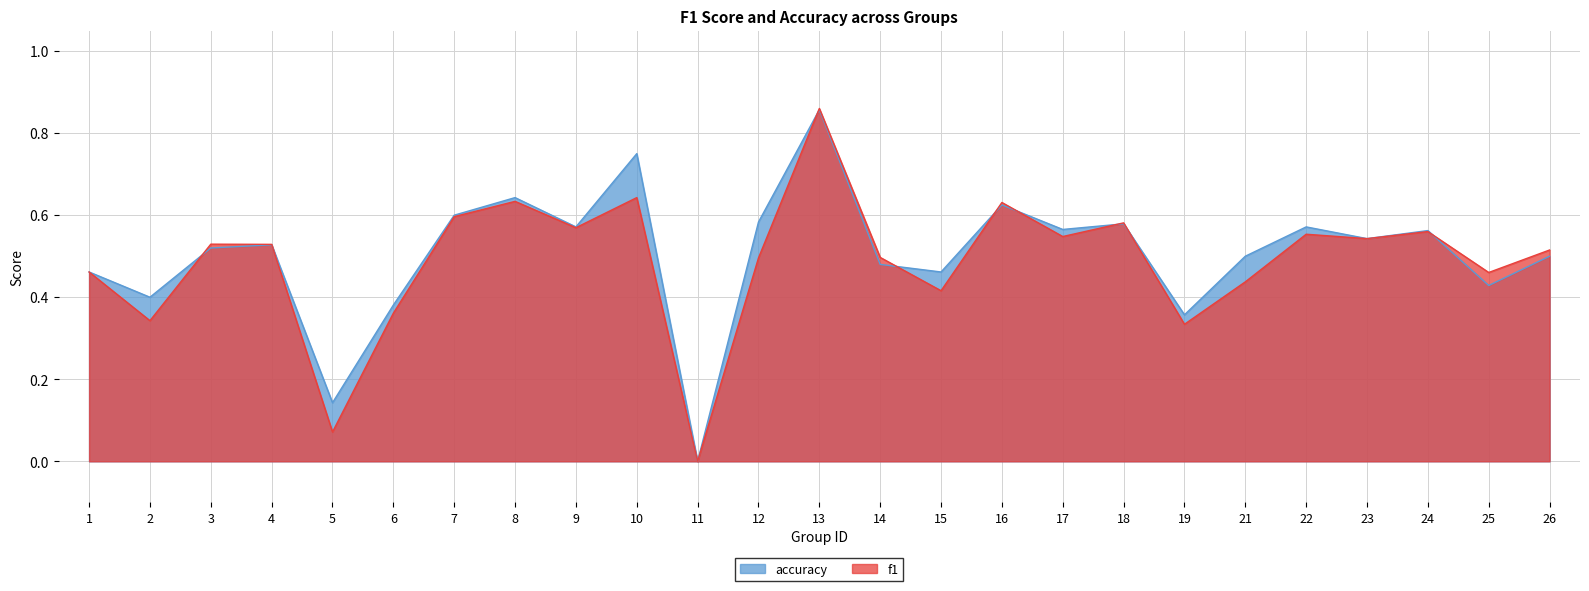

List the labels in order of accuracy value, smallest first.

11, 5, 19, 6, 2, 25, 1, 15, 14, 21, 26, 3, 4, 23, 24, 17, 9, 22, 18, 12, 7, 16, 8, 10, 13